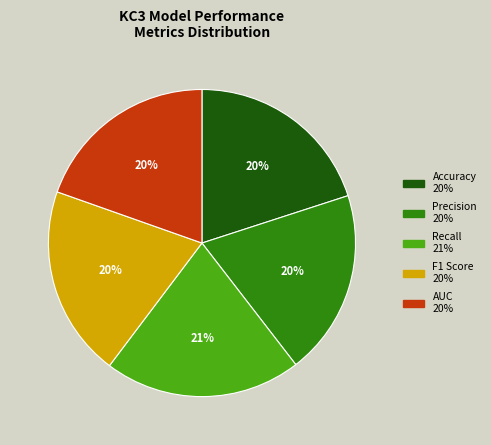

To the nearest percent, what is the average slice percentage?

20%